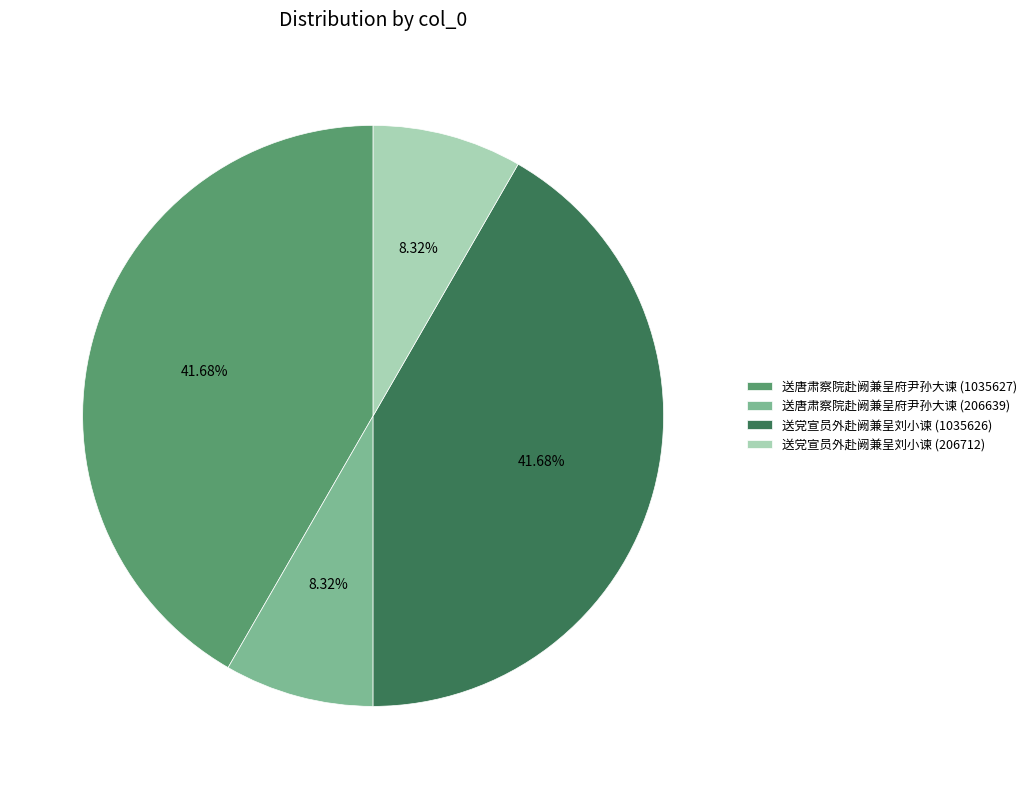

Combined, do 送党宣员外赴阙兼呈刘小谏 (1035626) and 送唐肃察院赴阙兼呈府尹孙大谏 (1035627) account for over 50%?

Yes